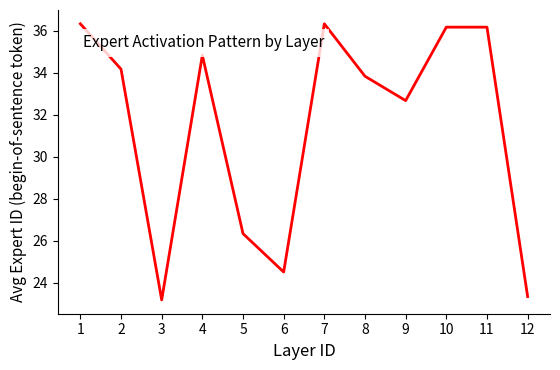

What value does the data have at 11?

36.2